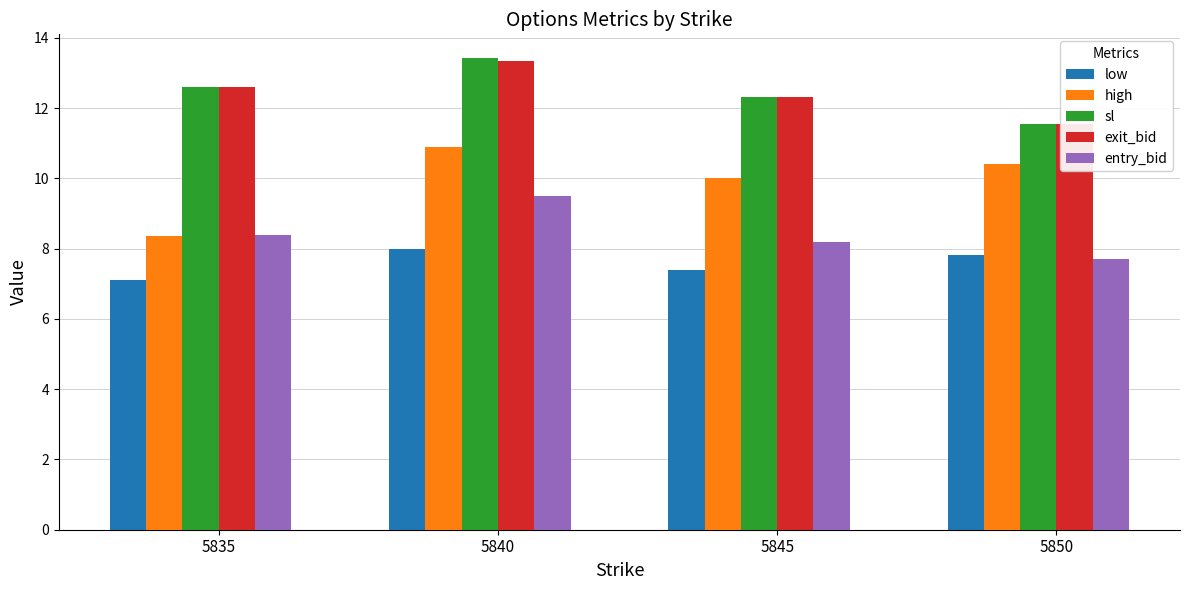

Reading left to right, extract all data points from this chart.

low: 7.1	8.0	7.4	7.8
high: 8.3	10.9	10.0	10.4
sl: 12.6	13.4	12.3	11.6
exit_bid: 12.6	13.3	12.3	11.6
entry_bid: 8.4	9.5	8.2	7.7